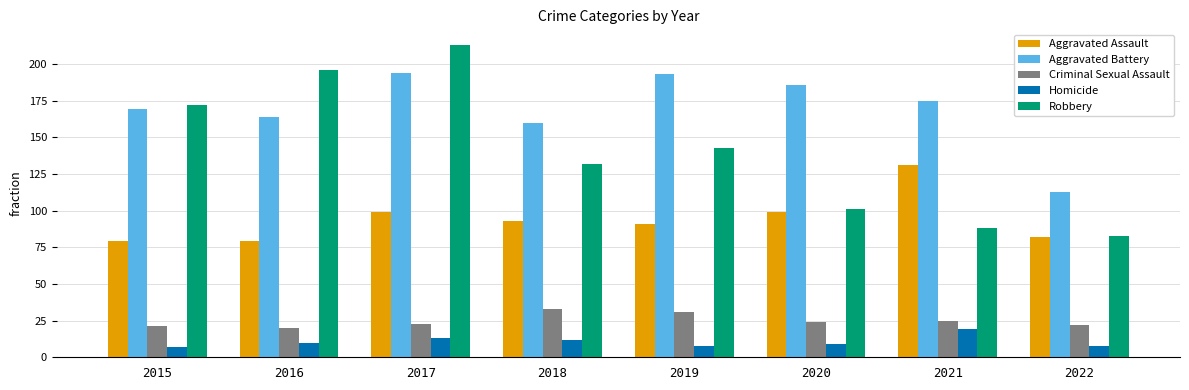

List the series in order of their peak value, highest first.

Robbery, Aggravated Battery, Aggravated Assault, Criminal Sexual Assault, Homicide